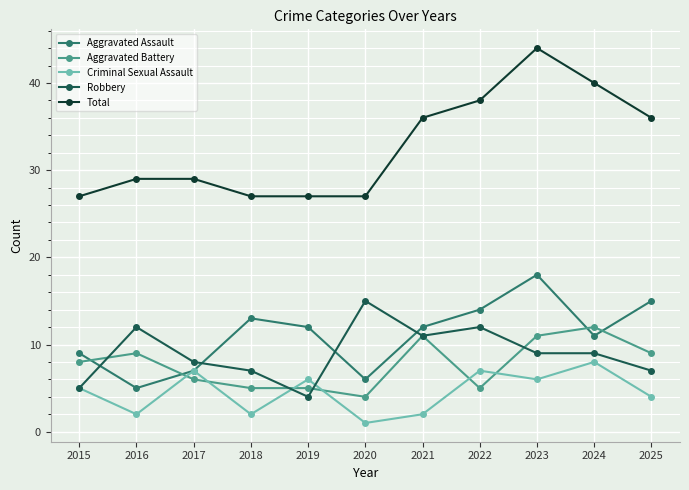

Reading left to right, transcribe all the data shown in this chart.

Aggravated Assault: 2015=9	2016=5	2017=7	2018=13	2019=12	2020=6	2021=12	2022=14	2023=18	2024=11	2025=15
Aggravated Battery: 2015=8	2016=9	2017=6	2018=5	2019=5	2020=4	2021=11	2022=5	2023=11	2024=12	2025=9
Criminal Sexual Assault: 2015=5	2016=2	2017=7	2018=2	2019=6	2020=1	2021=2	2022=7	2023=6	2024=8	2025=4
Robbery: 2015=5	2016=12	2017=8	2018=7	2019=4	2020=15	2021=11	2022=12	2023=9	2024=9	2025=7
Total: 2015=27	2016=29	2017=29	2018=27	2019=27	2020=27	2021=36	2022=38	2023=44	2024=40	2025=36